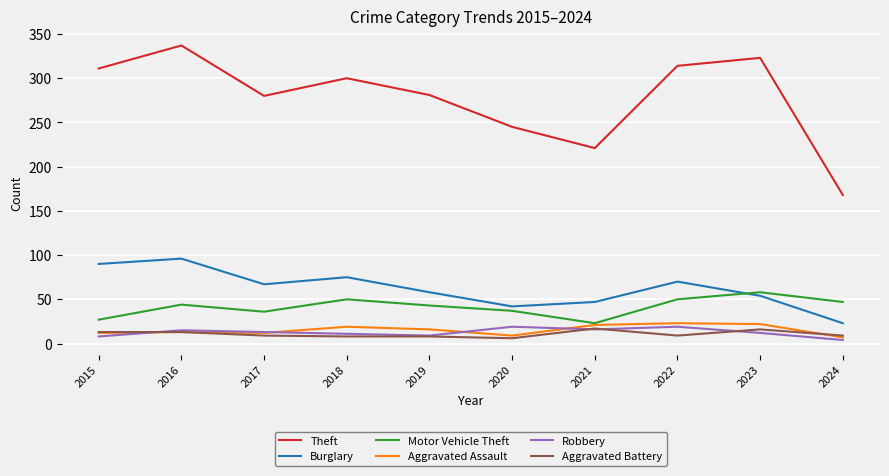

What is the greatest value displayed?

337